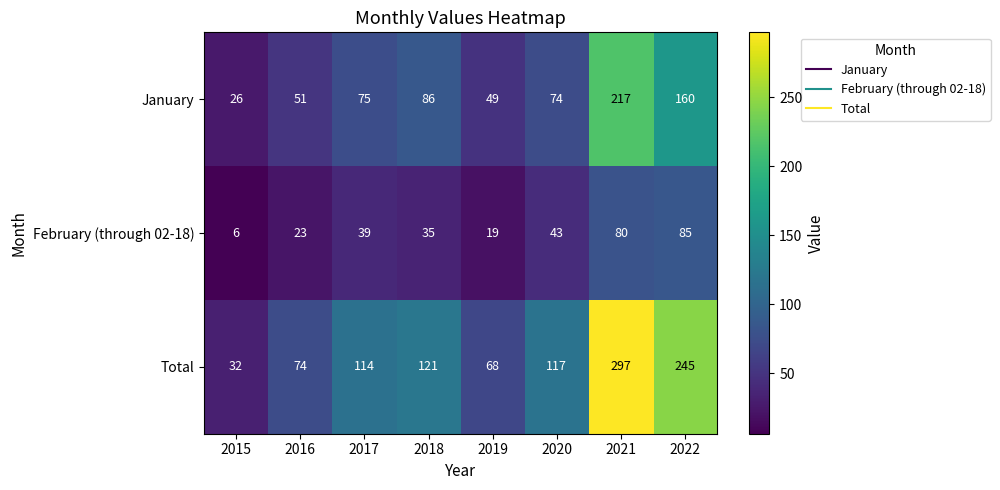

How many values in the Total series are below 117?

4